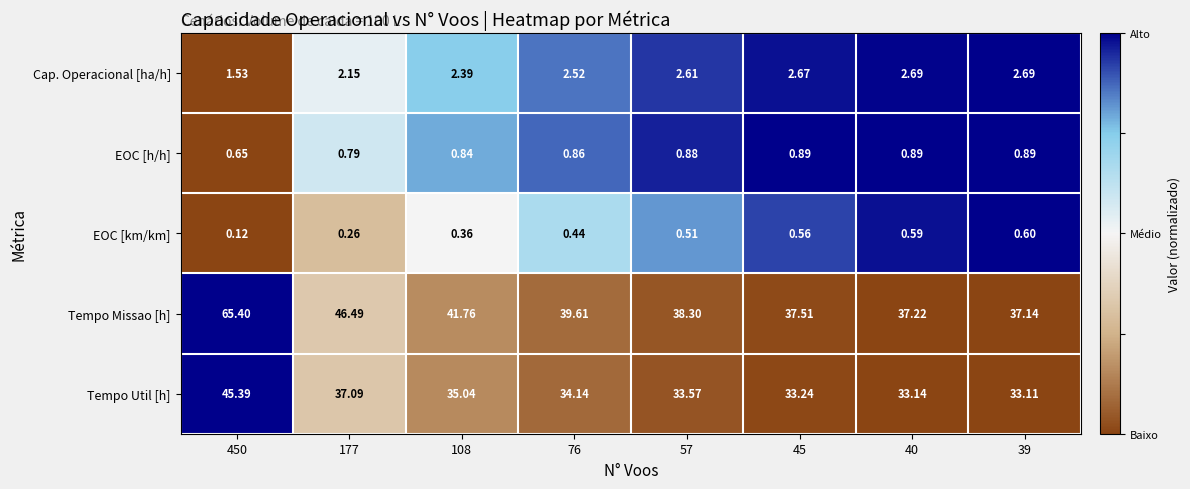

Which category has the lowest value across all series?

450